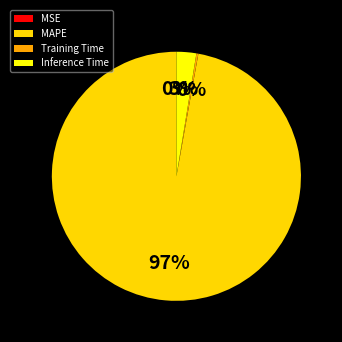

Does Inference Time account for over 50% of the chart?

No